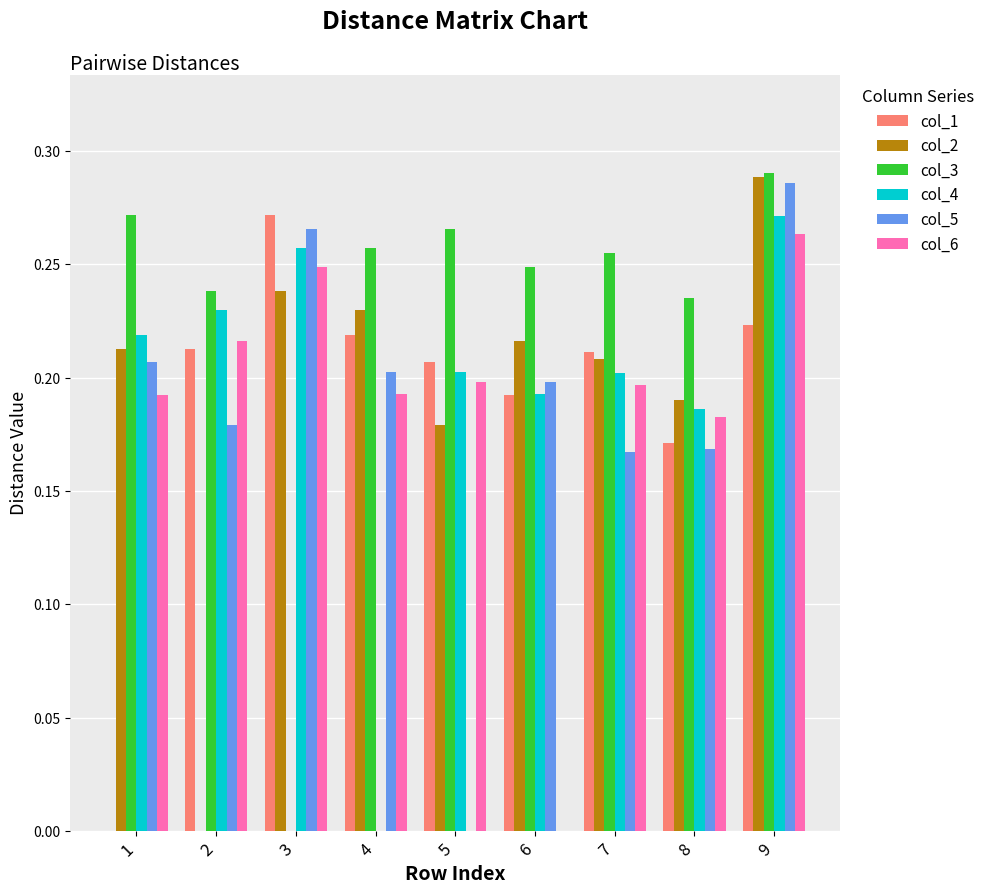

Which series has the largest total across all categories?

col_3